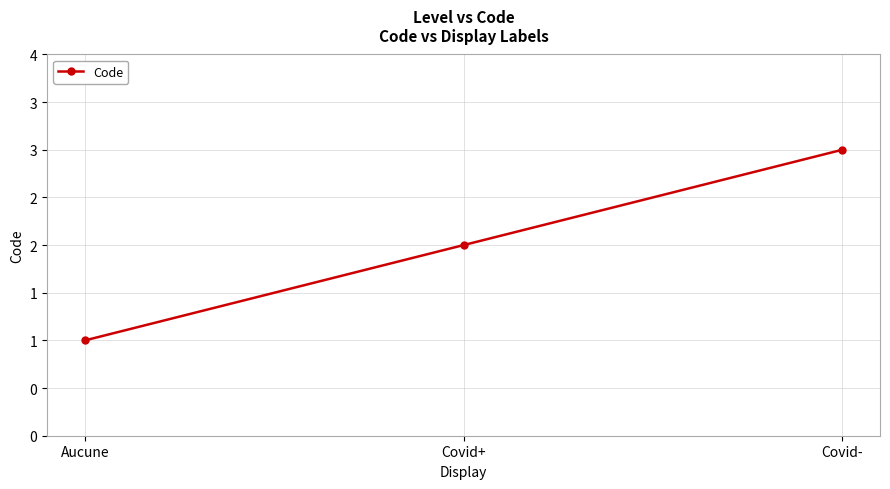

At which label does the data first exceed 2?

Covid-